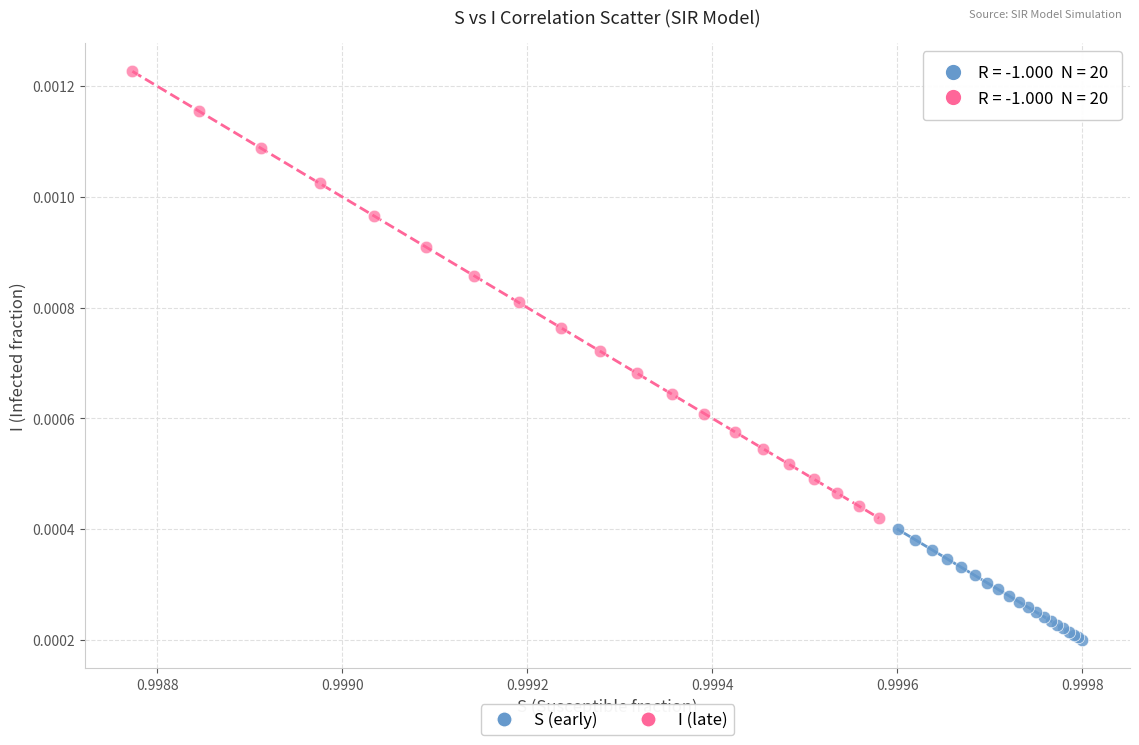

Which series contains the highest Y value?

I (late)